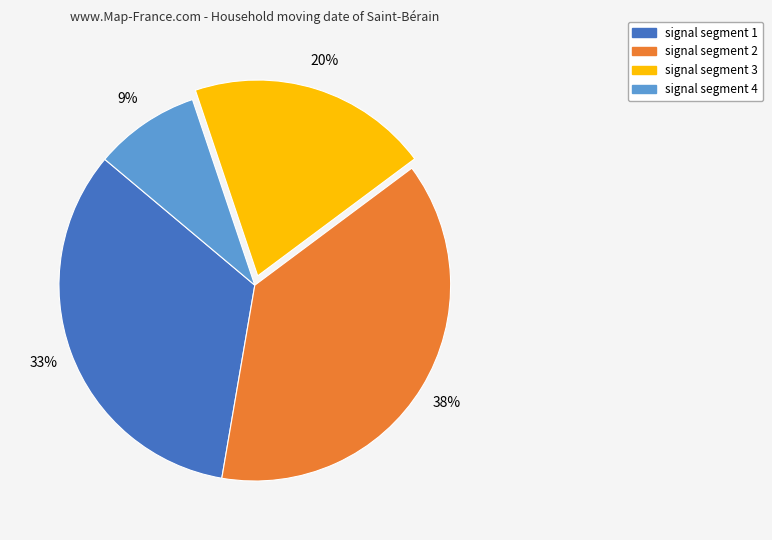

Is there a majority slice in this chart?

No